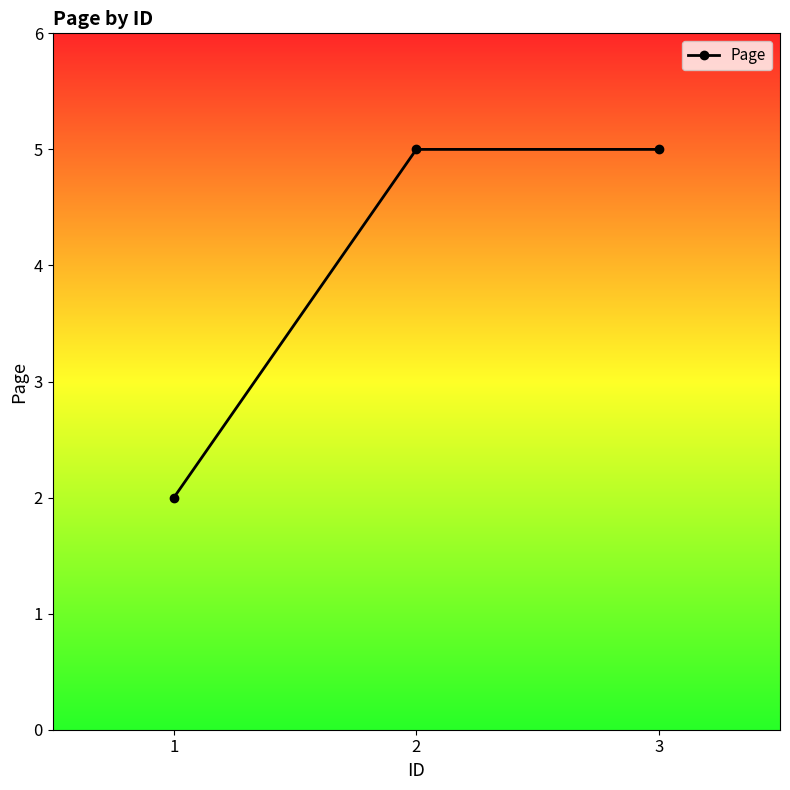

What is the value of the 1st point from the left?

2